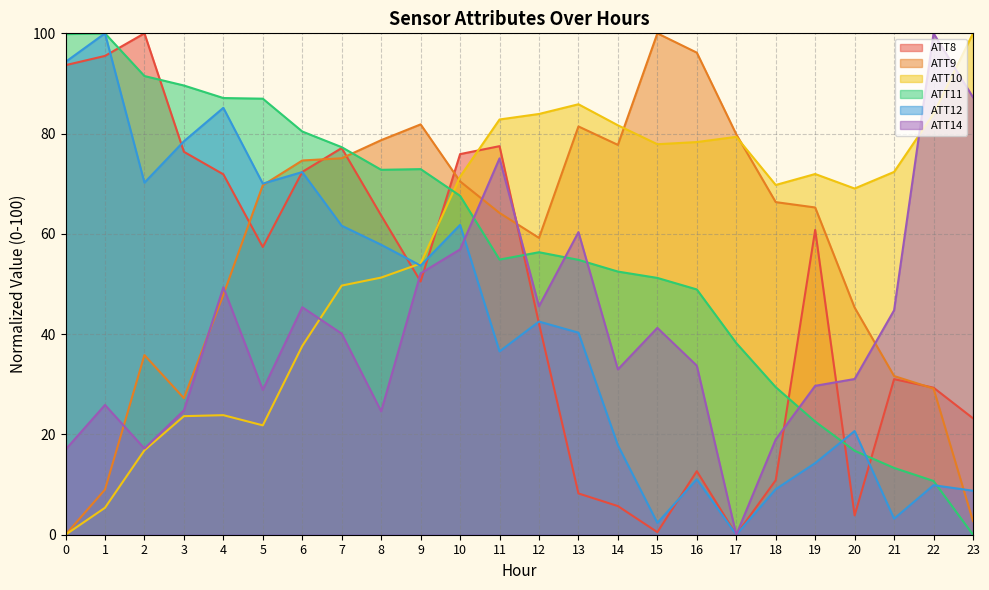

What is the total value across all series at 7?

380.9